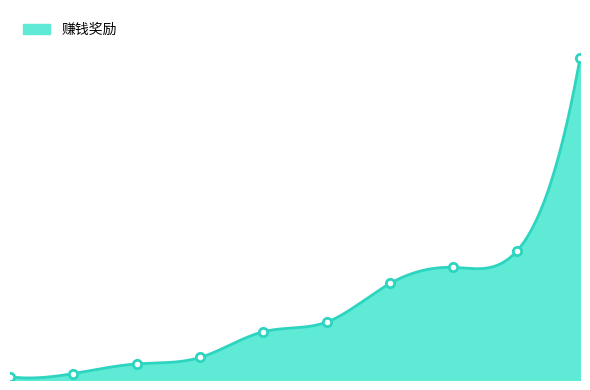

At which category does the chart reach its peak across all series?

总裁